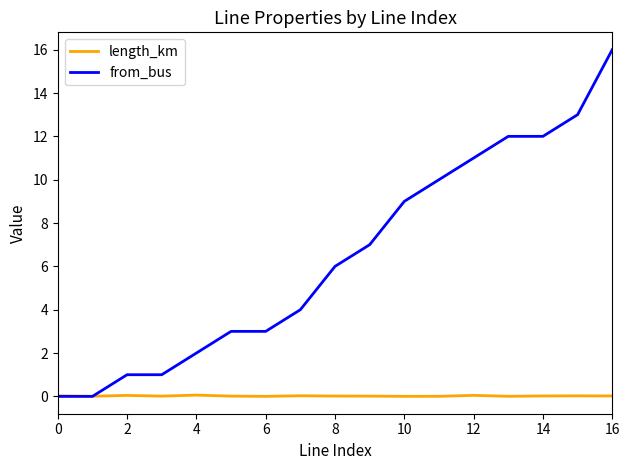

After their last crossing, which series has the higher values: length_km or from_bus?

from_bus